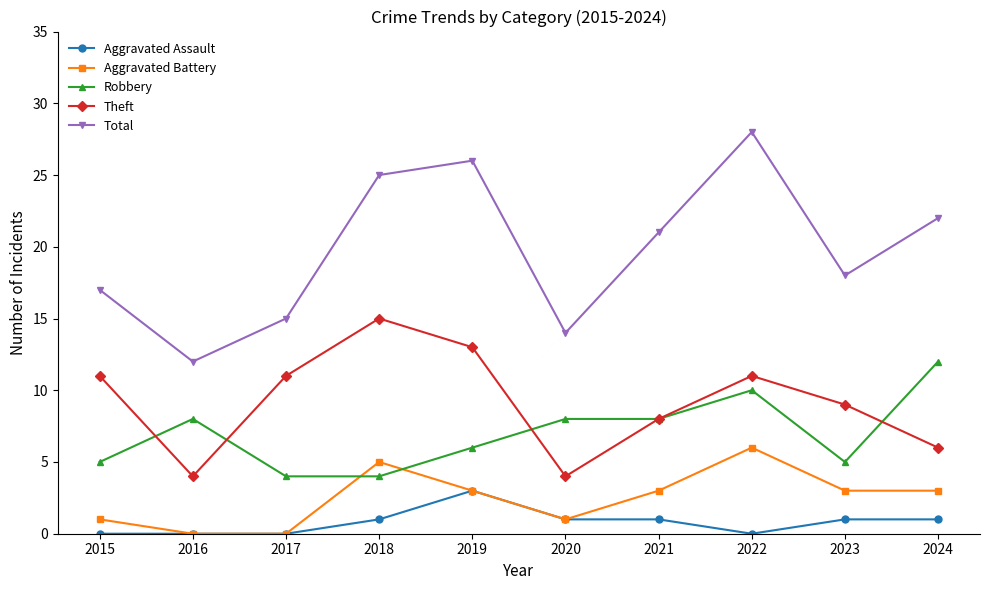

Rank the series by their maximum value, from lowest to highest.

Aggravated Assault, Aggravated Battery, Robbery, Theft, Total